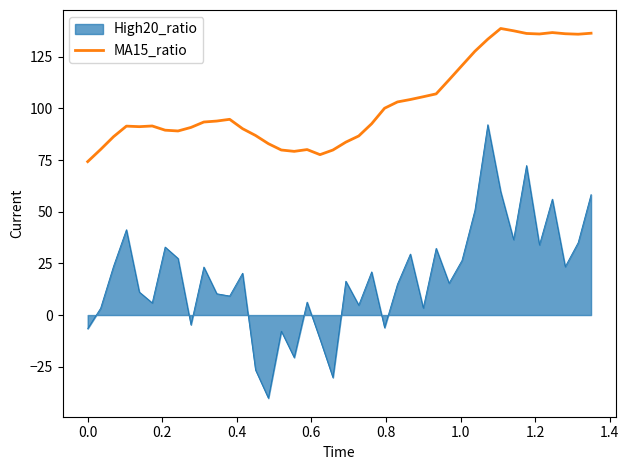

What is the smallest value displayed?

-40.2